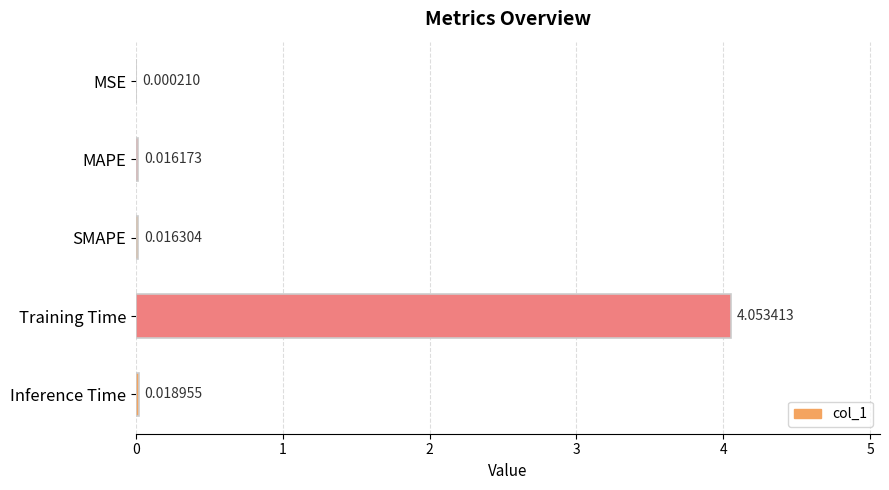

Where is the data nearest to the value 2?

Inference Time